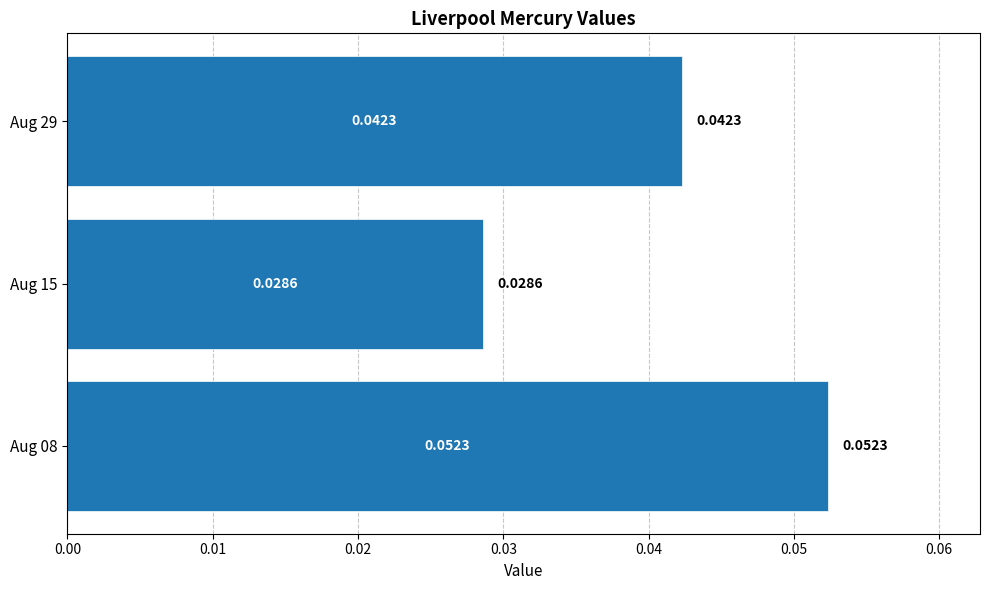

Count the number of categories in the chart.

3